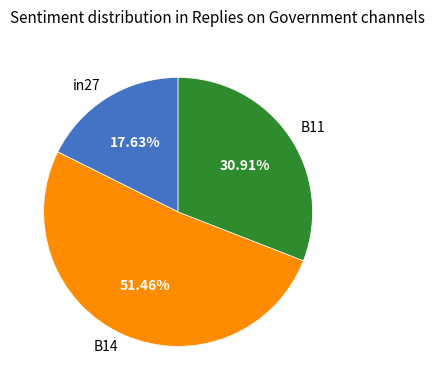

Rank the categories by value from highest to lowest.

B14, B11, in27